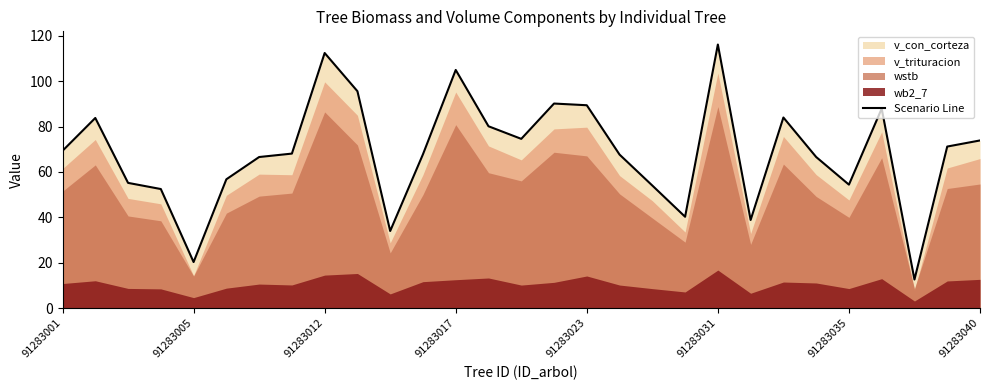

Does the chart have visible grid lines?

No